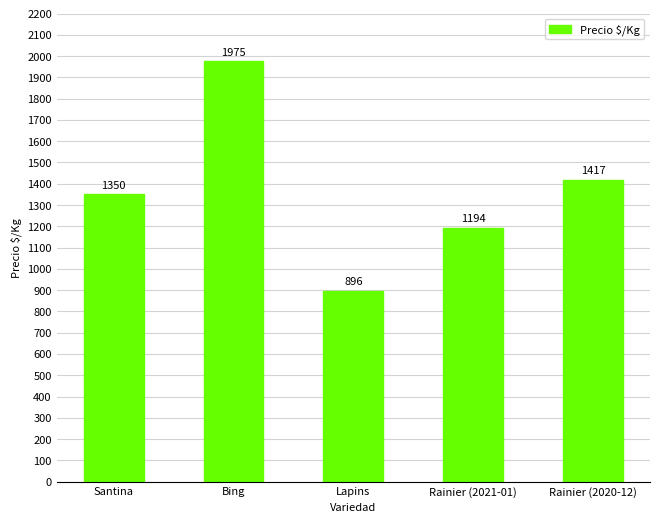

Approximately how many times larger is the value at Santina compared to Rainier (2020-12)?

1.0